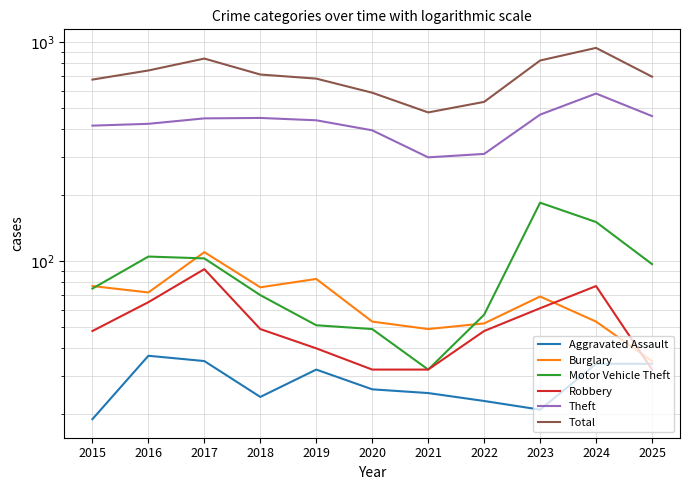

Read the Motor Vehicle Theft value at 2017.

103